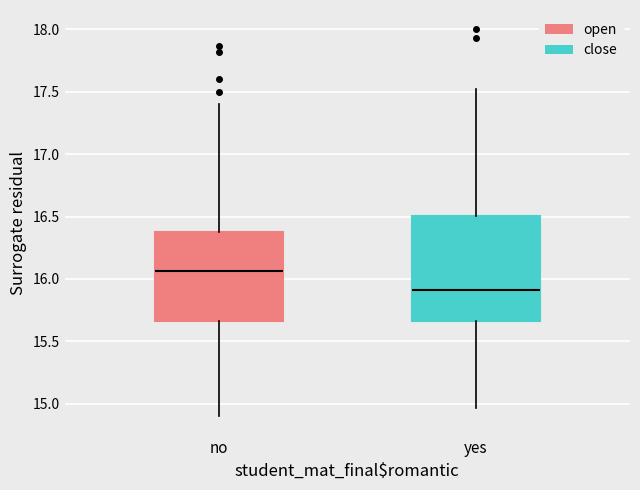

Reading left to right, transcribe this box plot: for each box, give where its median line is, the range the box spans, and where its two whiskers end, as read against the y-axis. The values are not printed on the chart, so give them approximately, as read against the axis.

no: median 16.05, box 15.65 to 16.40, whiskers 14.90 to 17.40
yes: median 15.90, box 15.65 to 16.50, whiskers 14.95 to 17.50